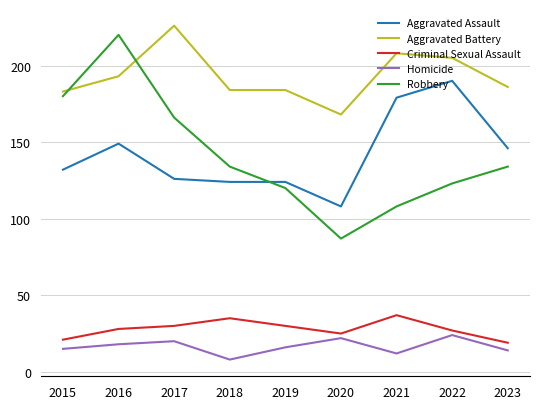

How many values in the Robbery series are below 134?

4